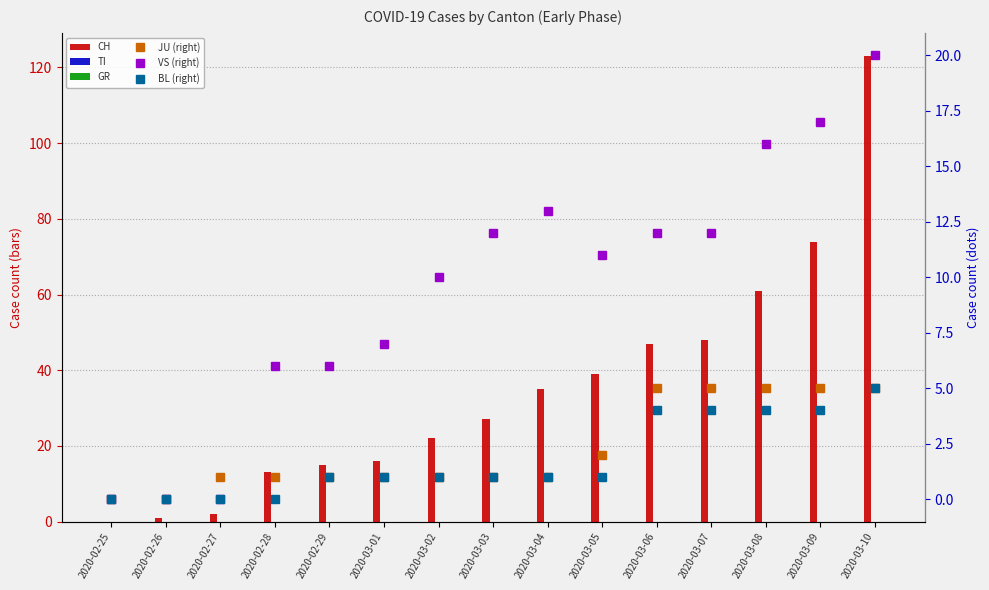

How many data points in VS (right) are less than 11?

7